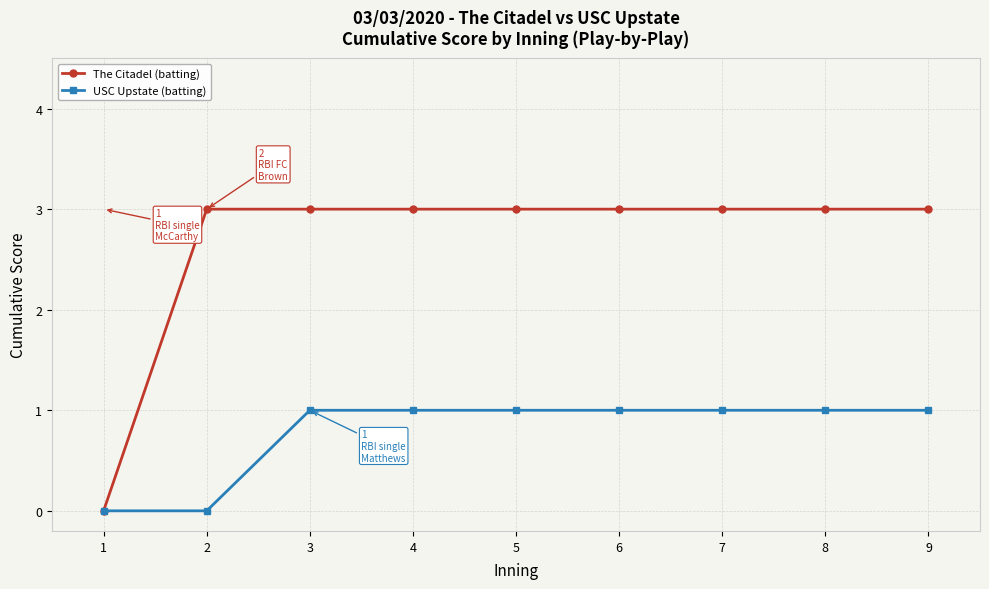

True or false: The Citadel (batting) has a value of 5 at 9.

False